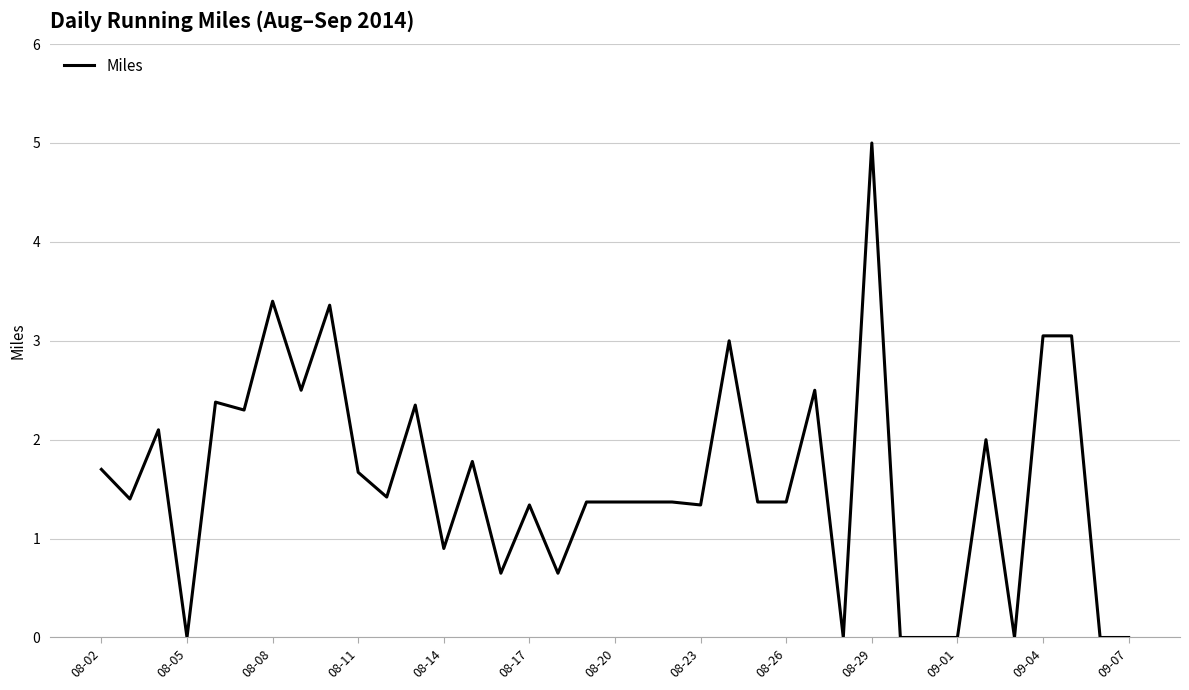

What is the difference between the maximum and minimum values?

5.0